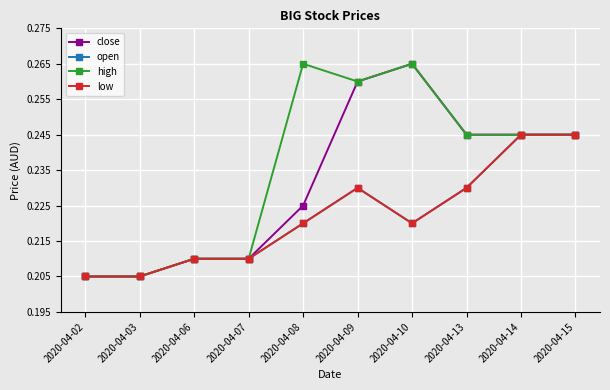

Reading right to left, list all the values displayed in this chart.

close: 2020-04-15=0.2	2020-04-14=0.2	2020-04-13=0.2	2020-04-10=0.3	2020-04-09=0.3	2020-04-08=0.2	2020-04-07=0.2	2020-04-06=0.2	2020-04-03=0.2	2020-04-02=0.2
open: 2020-04-15=0.2	2020-04-14=0.2	2020-04-13=0.2	2020-04-10=0.2	2020-04-09=0.2	2020-04-08=0.2	2020-04-07=0.2	2020-04-06=0.2	2020-04-03=0.2	2020-04-02=0.2
high: 2020-04-15=0.2	2020-04-14=0.2	2020-04-13=0.2	2020-04-10=0.3	2020-04-09=0.3	2020-04-08=0.3	2020-04-07=0.2	2020-04-06=0.2	2020-04-03=0.2	2020-04-02=0.2
low: 2020-04-15=0.2	2020-04-14=0.2	2020-04-13=0.2	2020-04-10=0.2	2020-04-09=0.2	2020-04-08=0.2	2020-04-07=0.2	2020-04-06=0.2	2020-04-03=0.2	2020-04-02=0.2